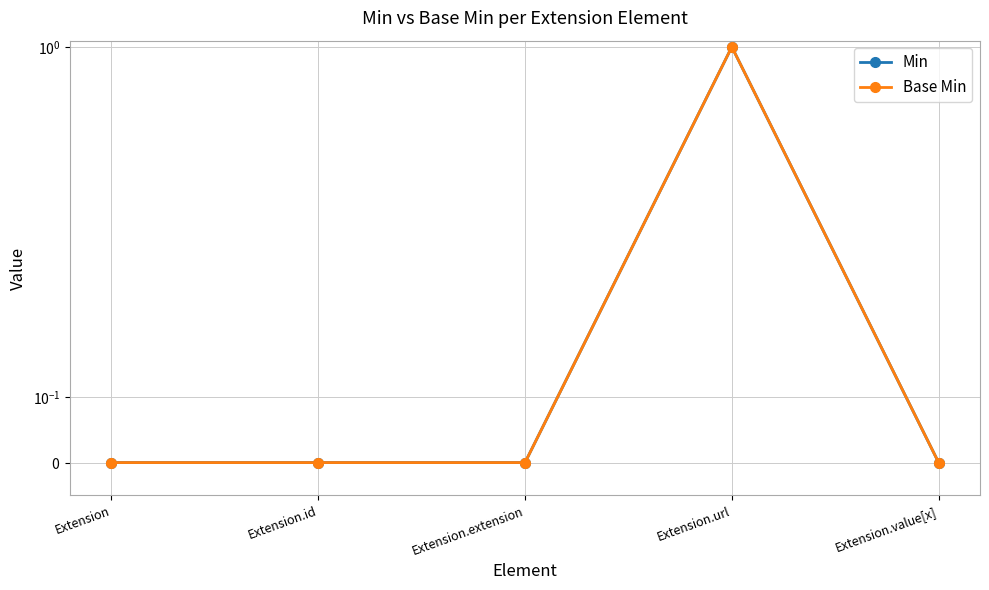

Count the number of data series in this chart.

2